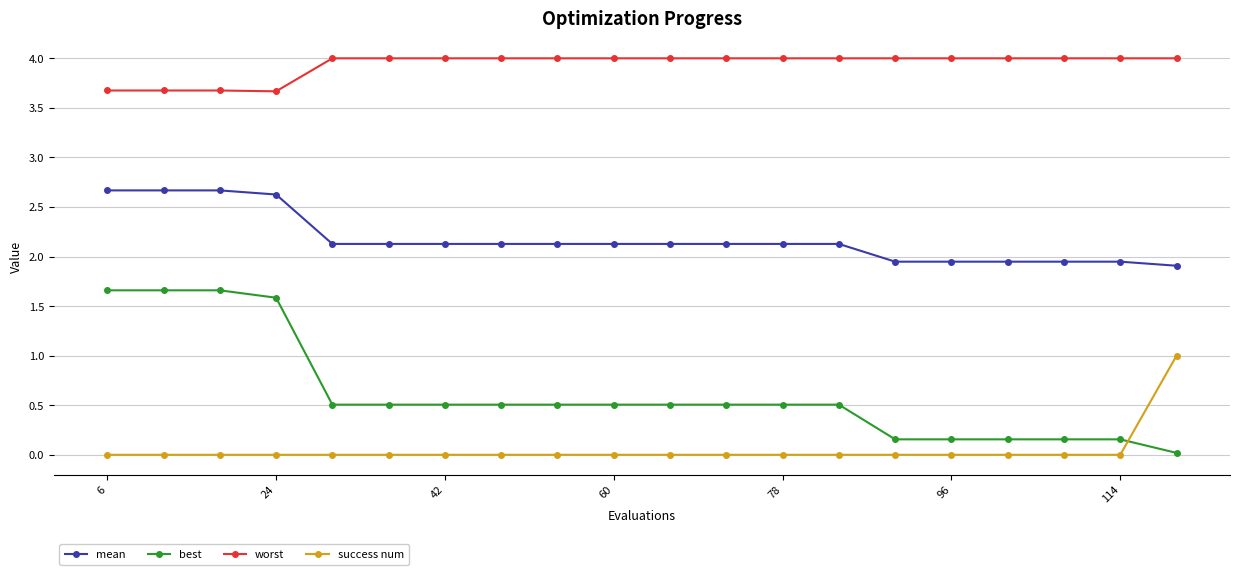

What is the difference between the maximum and minimum values in the best series?

1.6